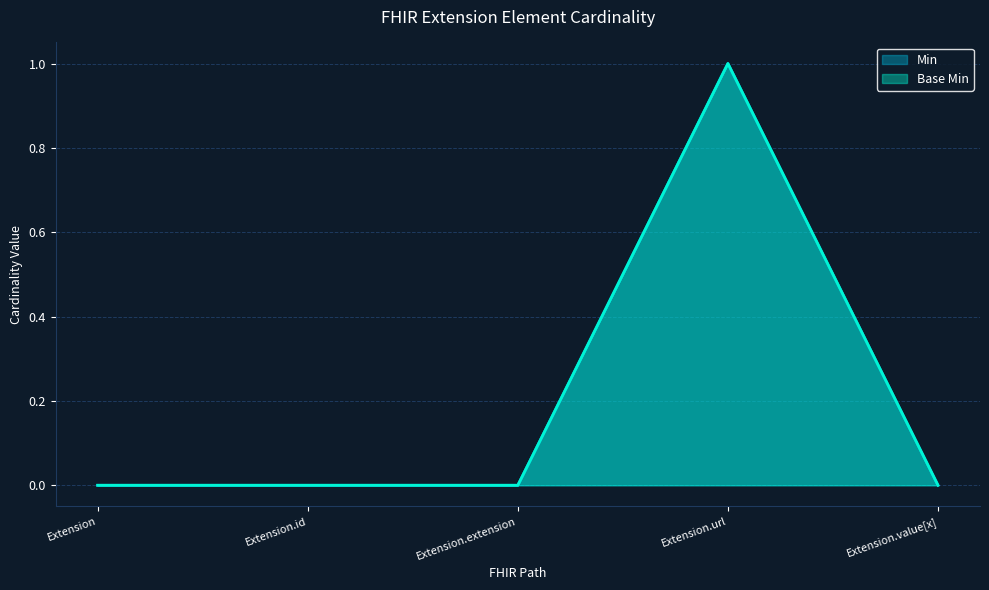

What are all the series names shown in the legend?

Min, Base Min